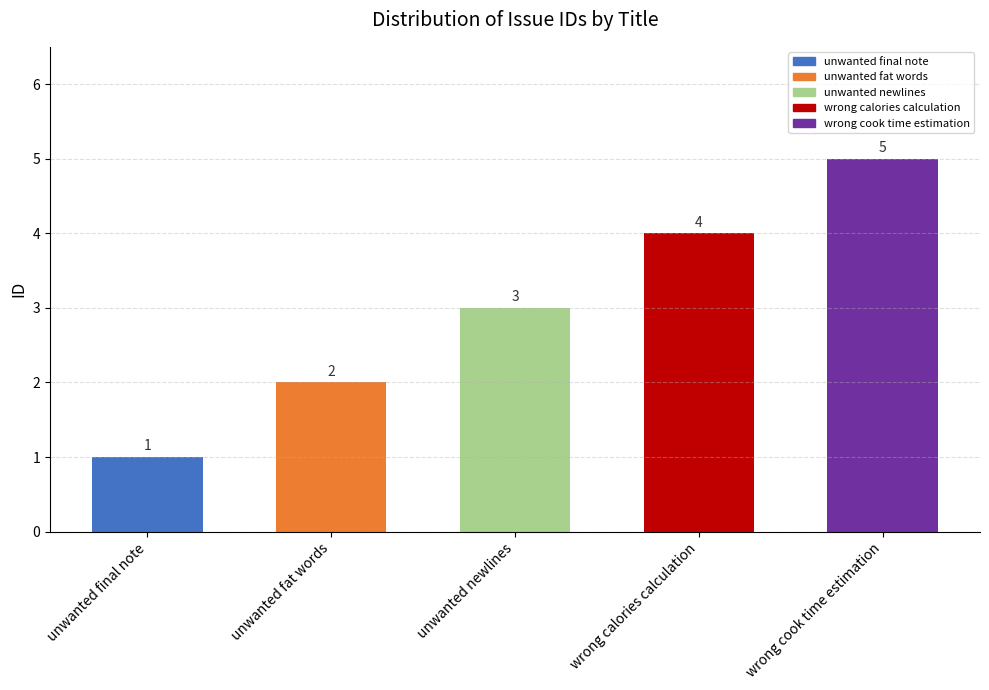

At which label is the value closest to 3?

unwanted newlines